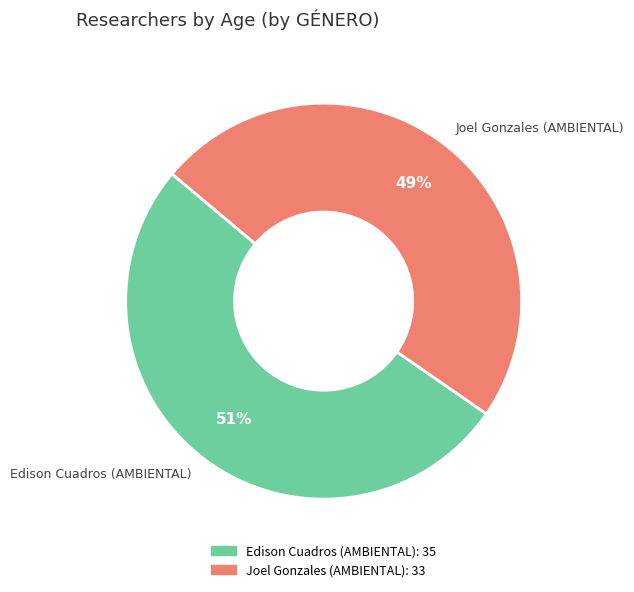

Which has a higher value, Joel Gonzales (AMBIENTAL) or Edison Cuadros (AMBIENTAL)?

Edison Cuadros (AMBIENTAL)